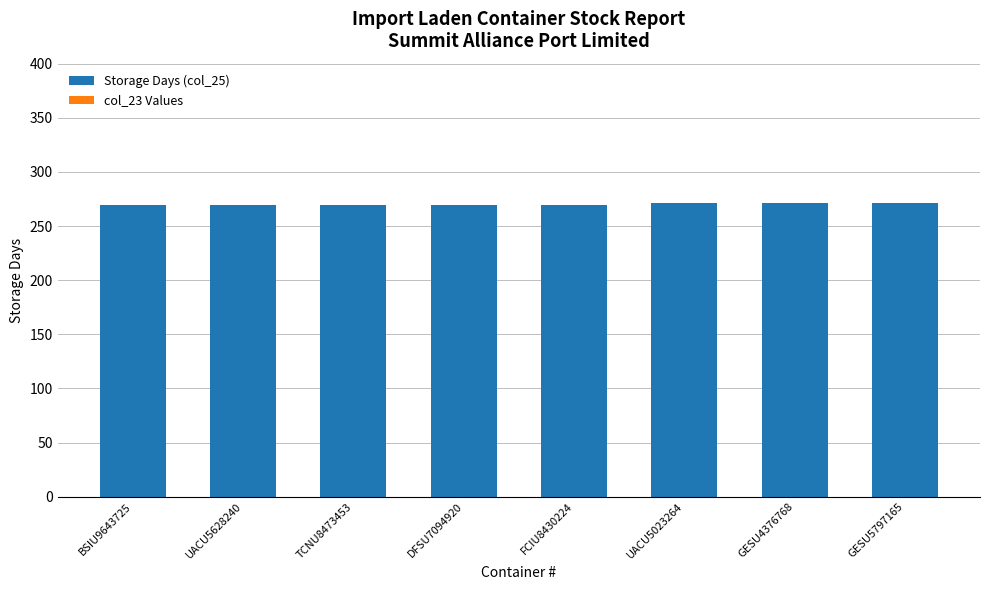

Approximately how many times larger is the value at UACU5023264 compared to FCIU8430224?

1.0